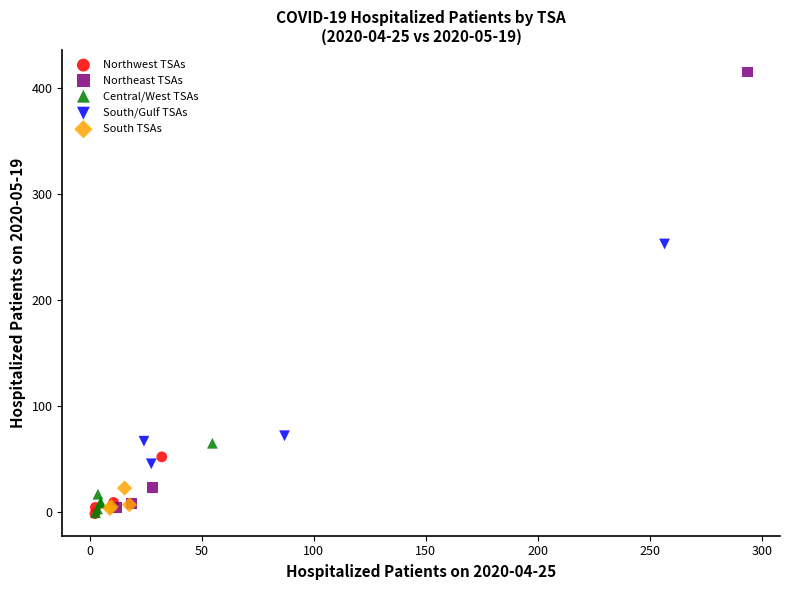

Which series reaches the maximum Y coordinate?

Northeast TSAs